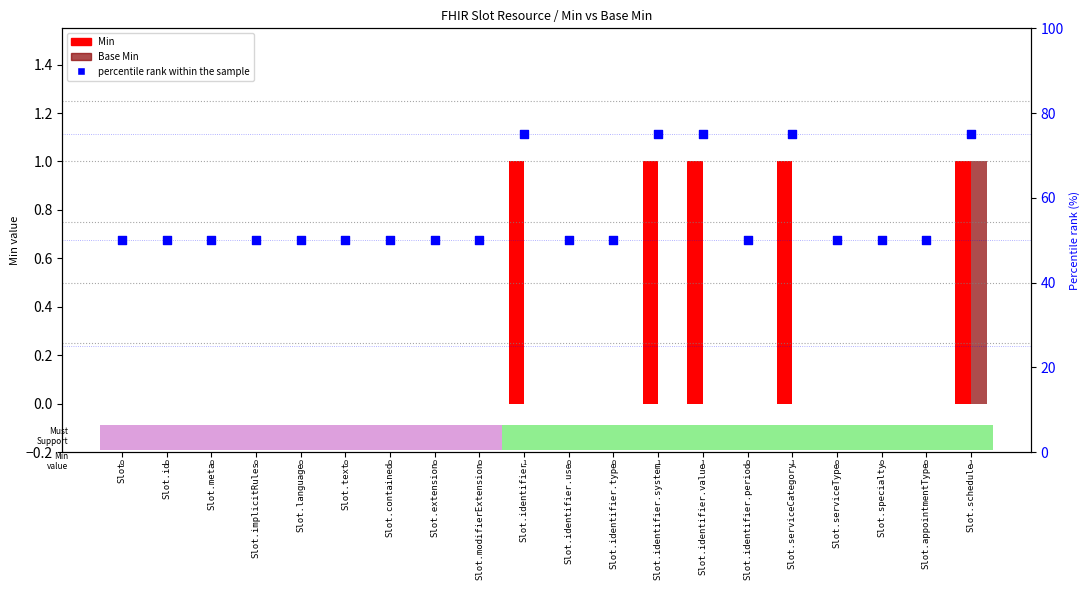

Is the value of Base Min at Slot.identifier.system greater than the value of percentile rank within the sample at Slot.identifier.use?

No